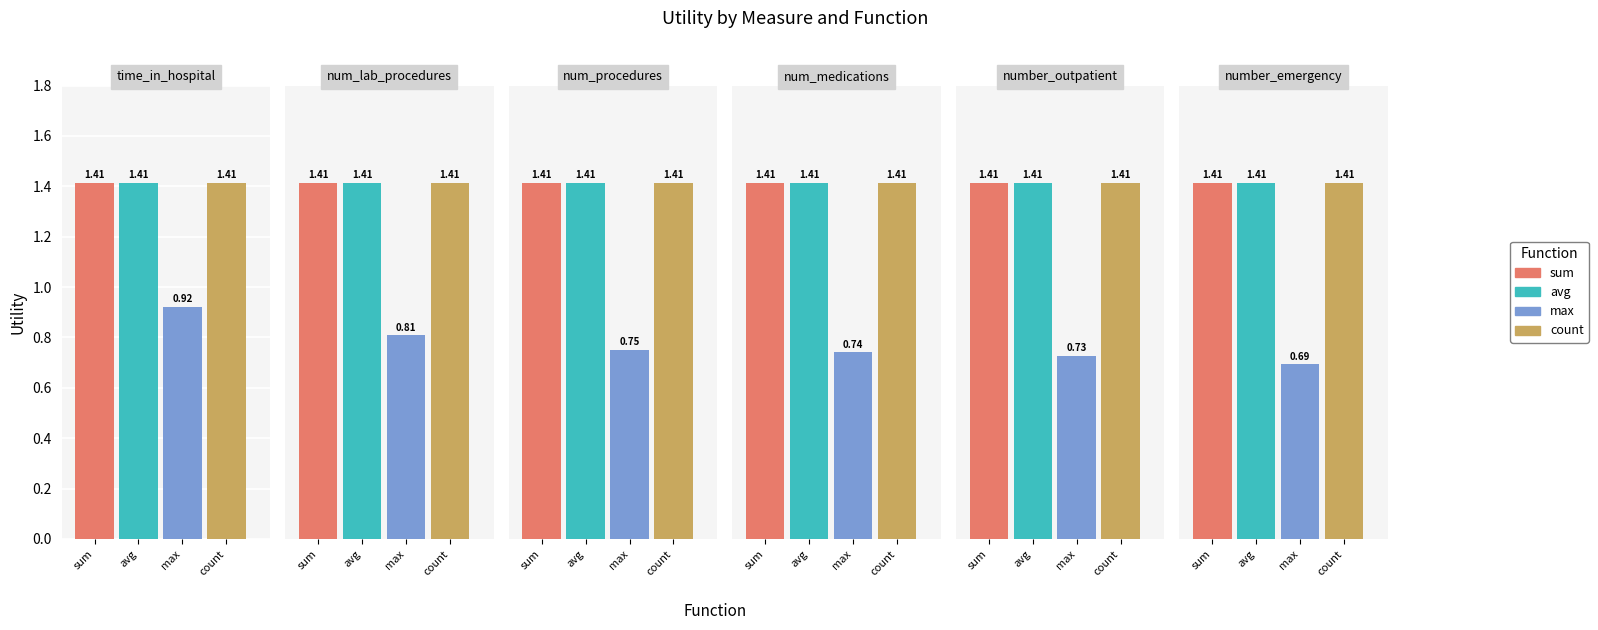

Read the max value at number_outpatient.

0.7